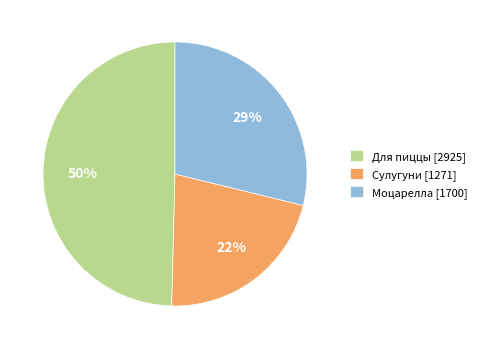

Combined, do Сулугуни [1271] and Для пиццы [2925] account for over 50%?

Yes